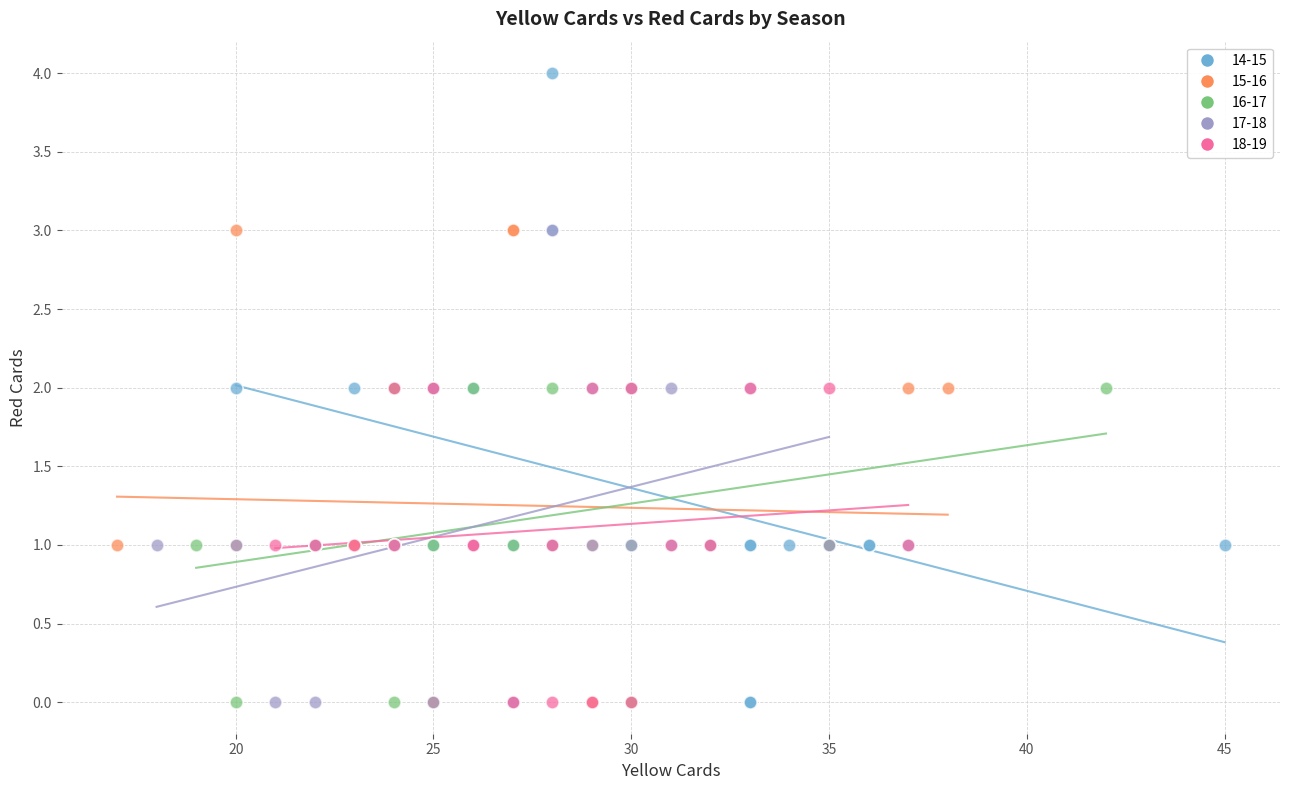

Which series contains the highest Y value?

14-15